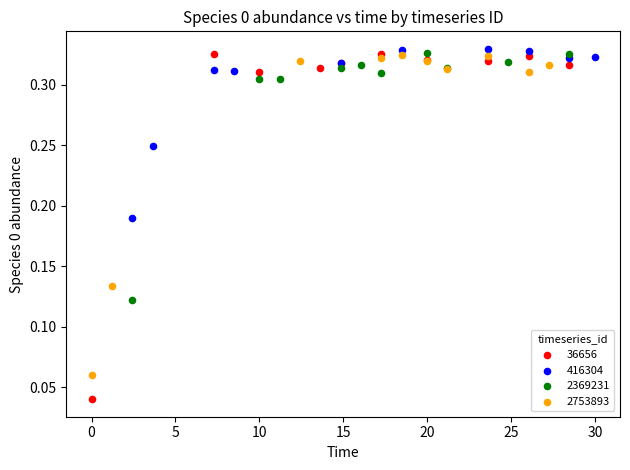

Which series contains the lowest Y value?

36656